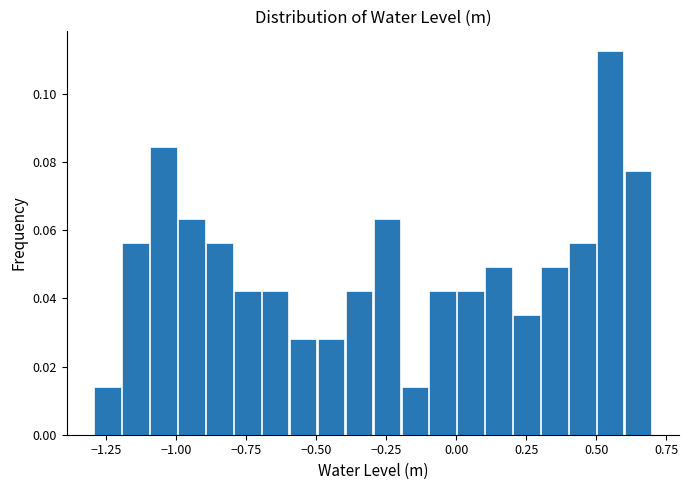

Read against the x-axis, roughly where is the centre of the tallest bar?

0.55